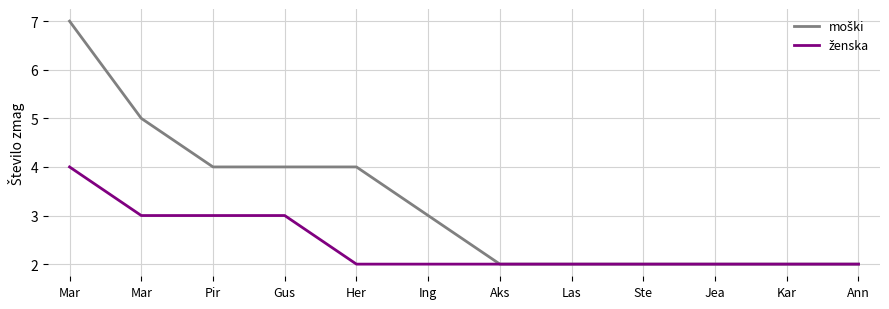

True or false: ženska and moški cross at least once.

False